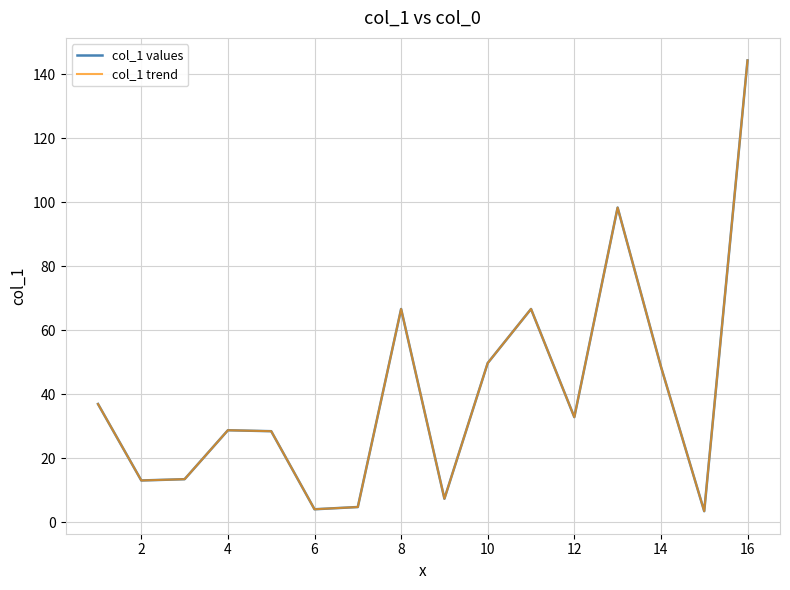

What is the sum of all col_1 trend values?

646.7